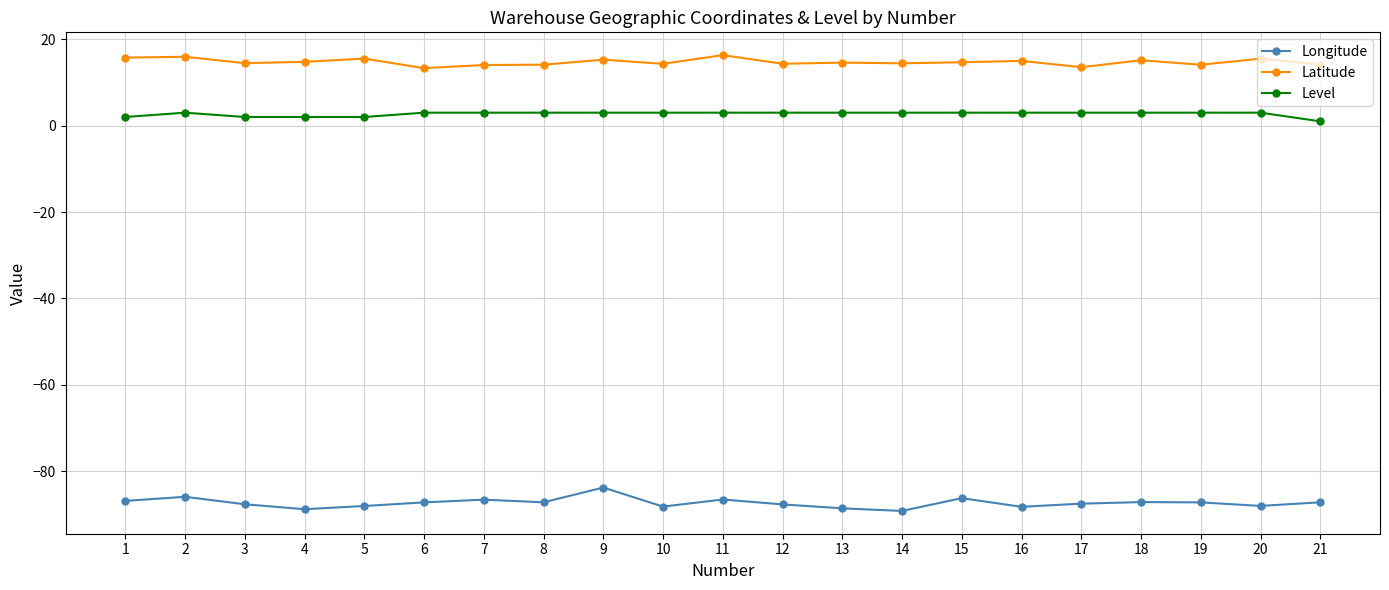

What is the sum of the Level values at 6 and 18?

6.0